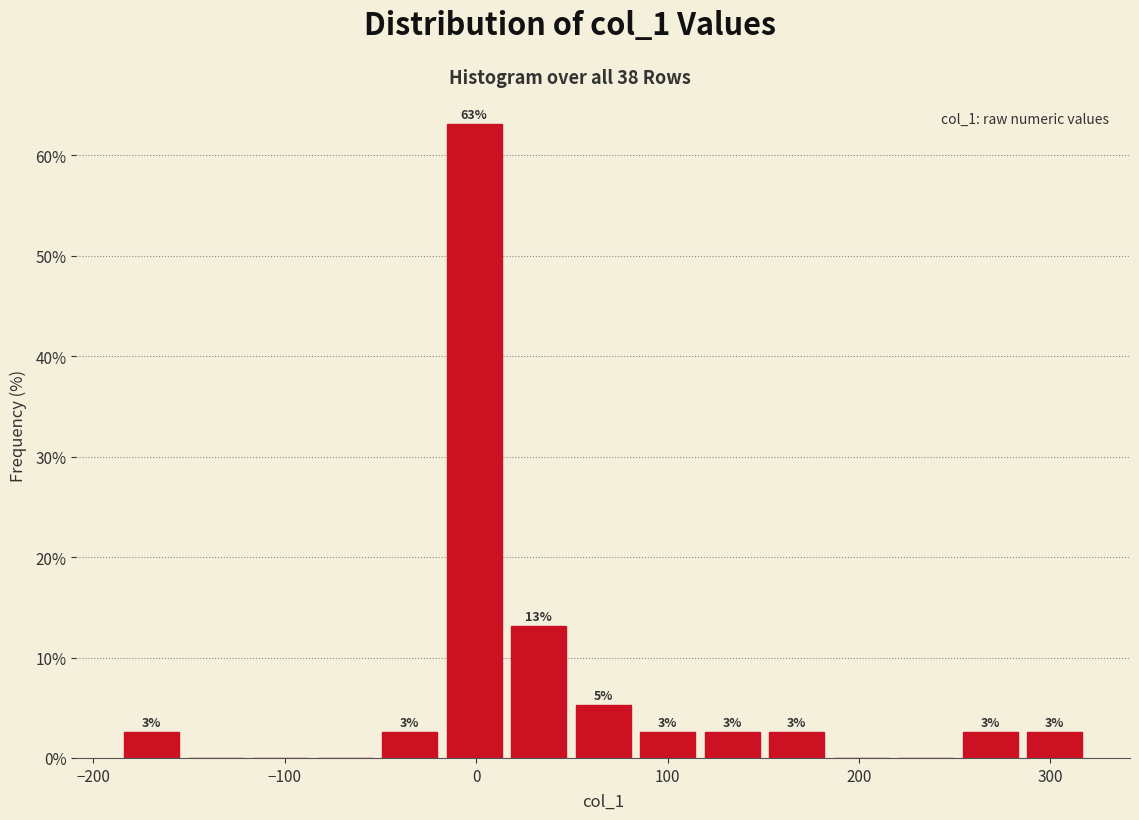

Read against the x-axis, roughly where is the centre of the tallest bar?

0